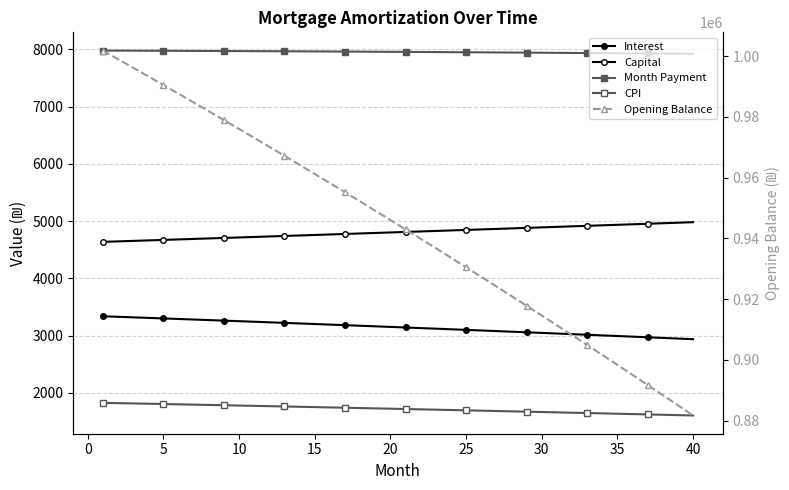

How many lines are shown in the chart?

5